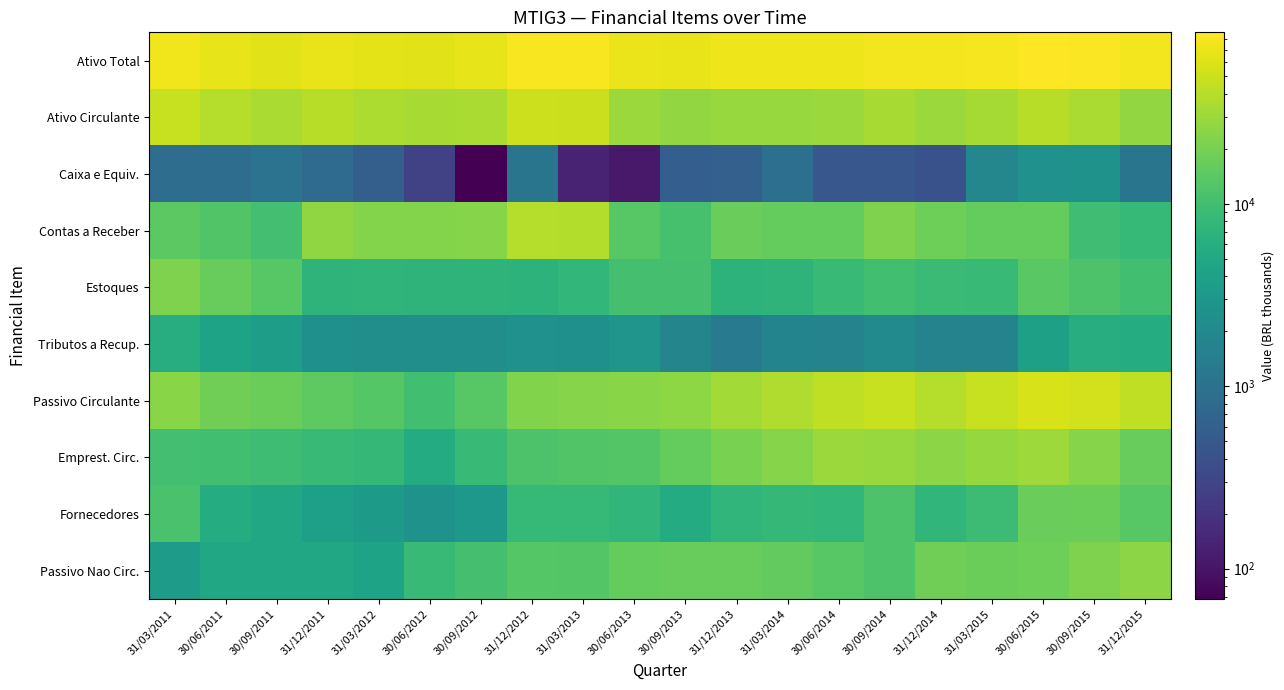

Reading left to right, list all the values displayed in this chart.

Ativo Total: 31/03/2011=74551.0	30/06/2011=66987.0	30/09/2011=63418.0	31/12/2011=68926.0	31/03/2012=65179.0	30/06/2012=63779.0	30/09/2012=66979.0	31/12/2012=81210.0	31/03/2013=81205.0	30/06/2013=69760.0	30/09/2013=68480.0	31/12/2013=71733.0	31/03/2014=71644.0	30/06/2014=73458.0	30/09/2014=76888.0	31/12/2014=76020.0	31/03/2015=79443.0	30/06/2015=87087.0	30/09/2015=83988.0	31/12/2015=77080.5
Ativo Circulante: 31/03/2011=47981.0	30/06/2011=39266.0	30/09/2011=34635.0	31/12/2011=40628.0	31/03/2012=36157.0	30/06/2012=33789.0	30/09/2012=35523.0	31/12/2012=51005.0	31/03/2013=49789.0	30/06/2013=29979.0	30/09/2013=26998.0	31/12/2013=29018.0	31/03/2014=28618.0	30/06/2014=29999.0	30/09/2014=34496.0	31/12/2014=29948.0	31/03/2015=33464.0	30/06/2015=39839.0	30/09/2015=34882.0	31/12/2015=27437.5
Caixa e Equiv.: 31/03/2011=886.0	30/06/2011=876.0	30/09/2011=1034.0	31/12/2011=823.0	31/03/2012=588.0	30/06/2012=282.0	30/09/2012=68.0	31/12/2012=1086.0	31/03/2013=134.0	30/06/2013=111.0	30/09/2013=571.0	31/12/2013=603.0	31/03/2014=935.0	30/06/2014=477.0	30/09/2014=474.0	31/12/2014=415.0	31/03/2015=1866.0	30/06/2015=2559.0	30/09/2015=2608.0	31/12/2015=1095.9
Contas a Receber: 31/03/2011=14532.0	30/06/2011=12467.0	30/09/2011=10259.0	31/12/2011=26369.0	31/03/2012=22810.0	30/06/2012=23085.0	30/09/2012=24010.0	31/12/2012=38985.0	31/03/2013=38405.0	30/06/2013=13464.0	30/09/2013=10990.0	31/12/2013=17068.0	31/03/2014=16036.0	30/06/2014=16205.0	30/09/2014=21655.0	31/12/2014=18204.0	31/03/2015=16147.0	30/06/2015=16155.0	30/09/2015=9689.0	31/12/2015=8257.2
Estoques: 31/03/2011=21592.0	30/06/2011=16737.0	30/09/2011=13747.0	31/12/2011=7169.0	31/03/2012=7427.0	30/06/2012=7209.0	30/09/2012=7127.0	31/12/2012=6878.0	31/03/2013=7789.0	30/06/2013=10420.0	30/09/2013=10603.0	31/12/2013=6899.0	31/03/2014=7110.0	30/06/2014=8502.0	30/09/2014=9916.0	31/12/2014=8903.0	31/03/2015=8655.0	30/06/2015=13783.0	30/09/2015=11677.0	31/12/2015=9898.2
Tributos a Recup.: 31/03/2011=5870.0	30/06/2011=4288.0	30/09/2011=3748.0	31/12/2011=2442.0	31/03/2012=2306.0	30/06/2012=2359.0	30/09/2012=2320.0	31/12/2012=2516.0	31/03/2013=2473.0	30/06/2013=2821.0	30/09/2013=1746.0	31/12/2013=1327.0	31/03/2014=1711.0	30/06/2014=1656.0	30/09/2014=2045.0	31/12/2014=1677.0	31/03/2015=1648.0	30/06/2015=3980.0	30/09/2015=5825.0	31/12/2015=5634.0
Passivo Circulante: 31/03/2011=24717.0	30/06/2011=18389.0	30/09/2011=17464.0	31/12/2011=14922.0	31/03/2012=13369.0	30/06/2012=10075.0	30/09/2012=13683.0	31/12/2012=22292.0	31/03/2013=24057.0	30/06/2013=24453.0	30/09/2013=25599.0	31/12/2013=32545.0	31/03/2014=36683.0	30/06/2014=43435.0	30/09/2014=47198.0	31/12/2014=39456.0	31/03/2015=47134.0	30/06/2015=56721.0	30/09/2015=52955.0	31/12/2015=43998.1
Emprest. Circ.: 31/03/2011=10131.0	30/06/2011=10002.0	30/09/2011=9542.0	31/12/2011=8773.0	31/03/2012=7976.0	30/06/2012=5519.0	30/09/2012=8444.0	31/12/2012=11678.0	31/03/2013=12374.0	30/06/2013=12810.0	30/09/2013=15920.0	31/12/2013=20401.0	31/03/2014=23636.0	30/06/2014=29340.0	30/09/2014=29093.0	31/12/2014=25174.0	31/03/2015=28132.0	30/06/2015=30365.0	30/09/2015=23477.0	31/12/2015=16521.8
Fornecedores: 31/03/2011=11035.0	30/06/2011=5640.0	30/09/2011=4996.0	31/12/2011=3911.0	31/03/2012=3386.0	30/06/2012=2712.0	30/09/2012=3063.0	31/12/2012=8116.0	31/03/2013=8216.0	30/06/2013=7564.0	30/09/2013=5573.0	31/12/2013=7613.0	31/03/2014=7940.0	30/06/2014=7840.0	30/09/2014=11651.0	31/12/2014=7595.0	31/03/2015=9234.0	30/06/2015=16914.0	30/09/2015=17568.0	31/12/2015=13657.5
Passivo Nao Circ.: 31/03/2011=3410.0	30/06/2011=4924.0	30/09/2011=4878.0	31/12/2011=4882.0	31/03/2012=4316.0	30/06/2012=8384.0	30/09/2012=10449.0	31/12/2012=13280.0	31/03/2013=12712.0	30/06/2013=16077.0	30/09/2013=16539.0	31/12/2013=16478.0	31/03/2014=15613.0	30/06/2014=13620.0	30/09/2014=11724.0	31/12/2014=18678.0	31/03/2015=17294.0	30/06/2015=18086.0	30/09/2015=21665.0	31/12/2015=25432.4